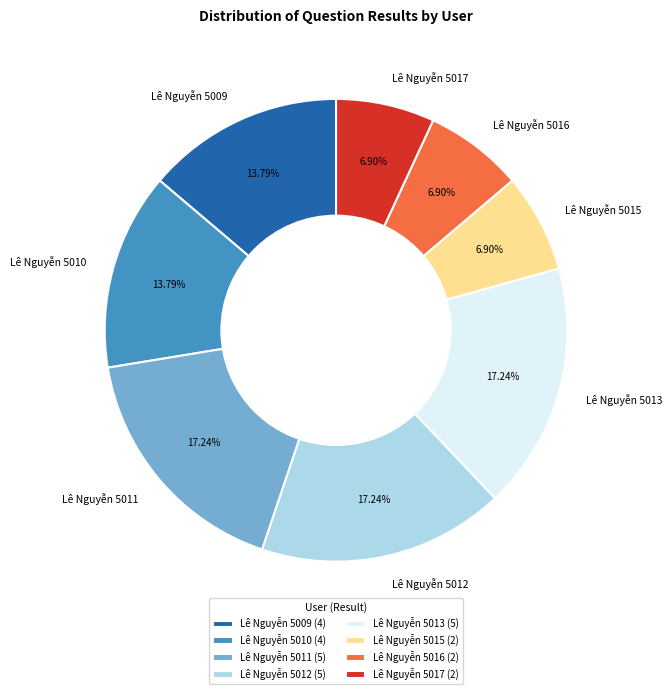

To the nearest percent, what percentage of the pie is Lê Nguyễn 5010?

14%